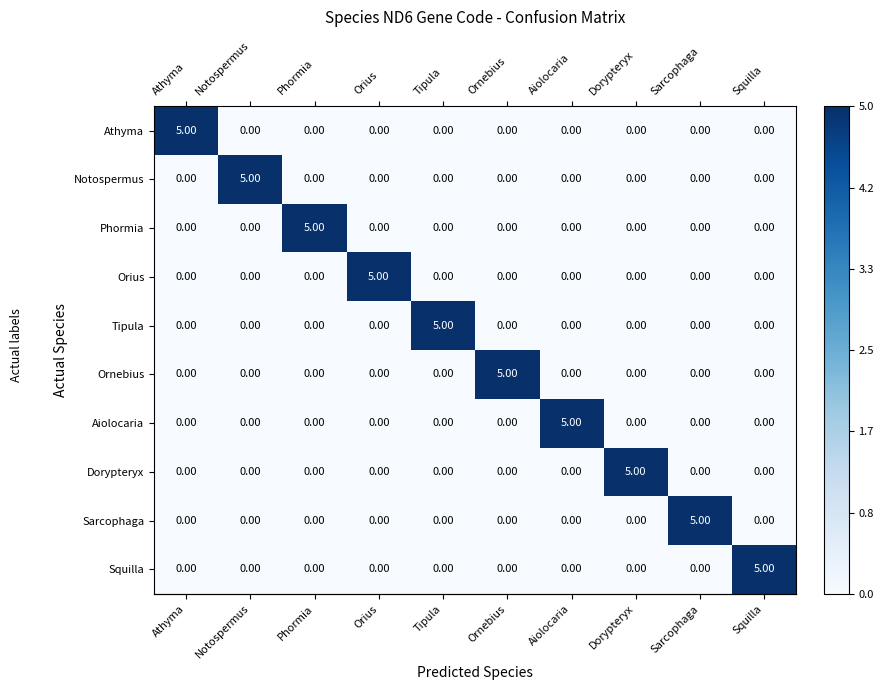

What is the difference between the highest and lowest values at Aiolocaria?

5